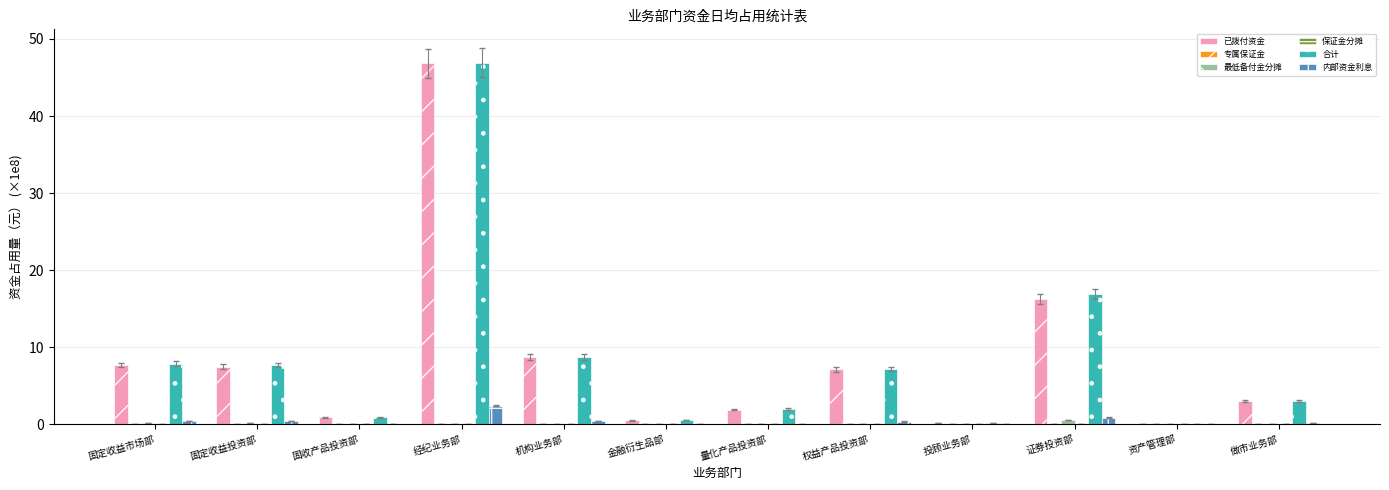

Is it true that 已拨付资金 equals 3.1 at 做市业务部?

True